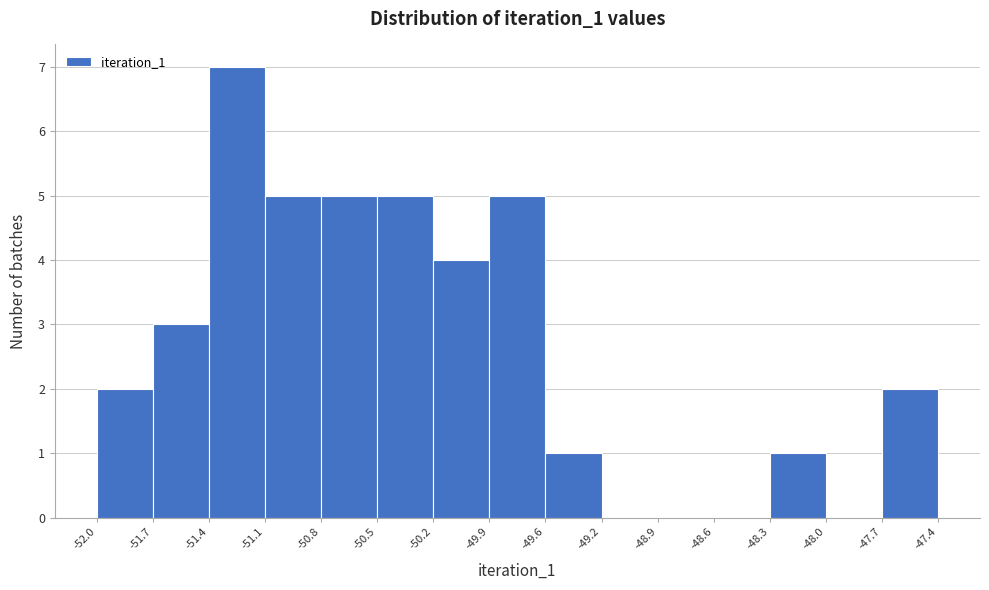

What is the height of the bar covering -50.8 to -50.5 on the x-axis? The values are not printed on the chart, so give them approximately, as read against the axis.

5